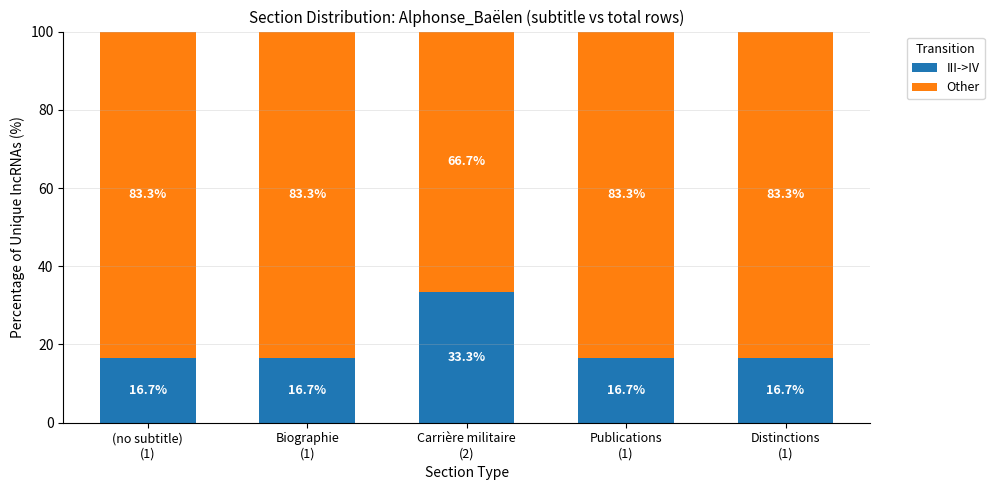

What is the minimum value for III->IV?

16.7